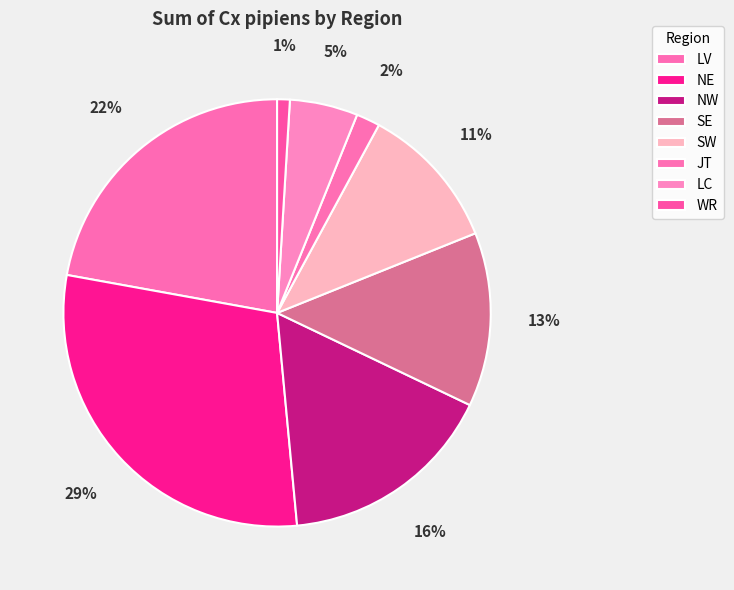

What is the change in value from LV to WR?

-177